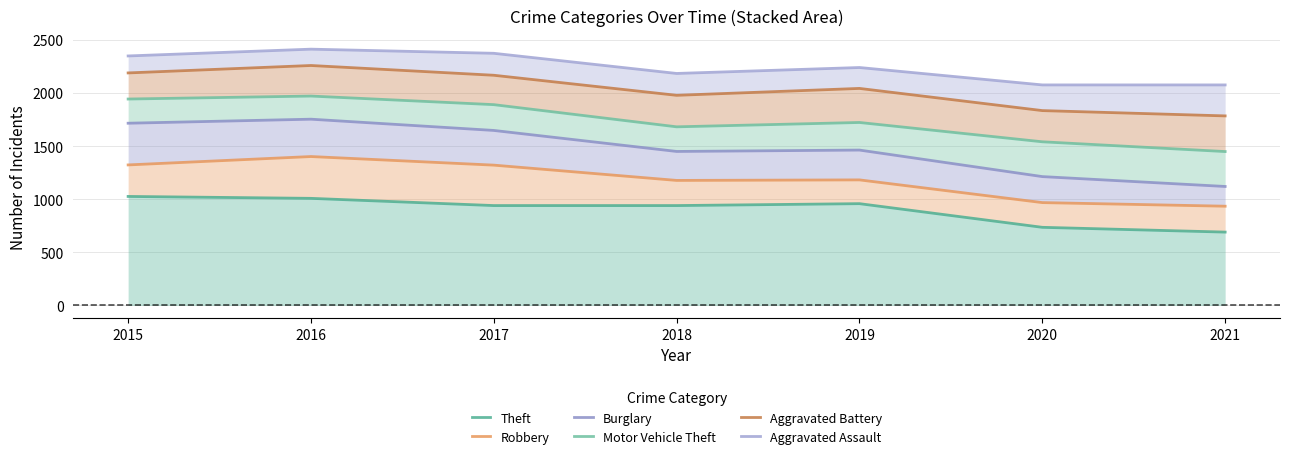

What is the value of the Motor Vehicle Theft point at the 5th from the left?

1724